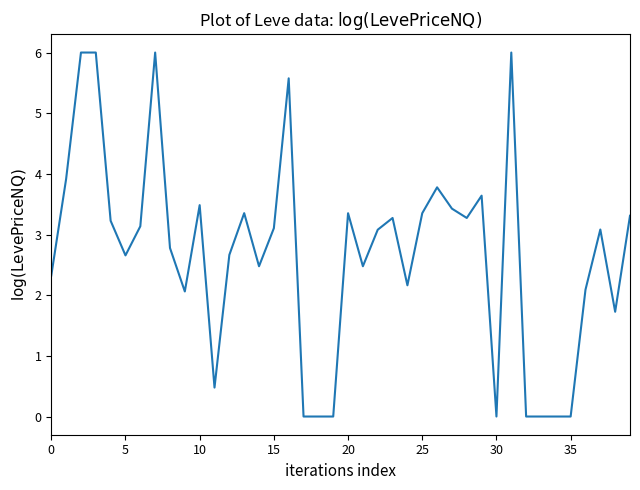

What is the maximum value shown in the chart?

6.0